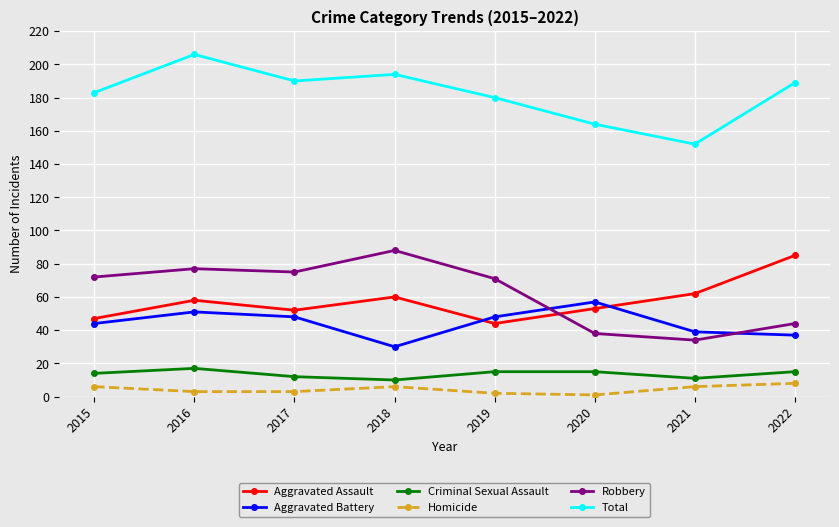

Between 2018 and 2020, which series saw the biggest shift?

Robbery